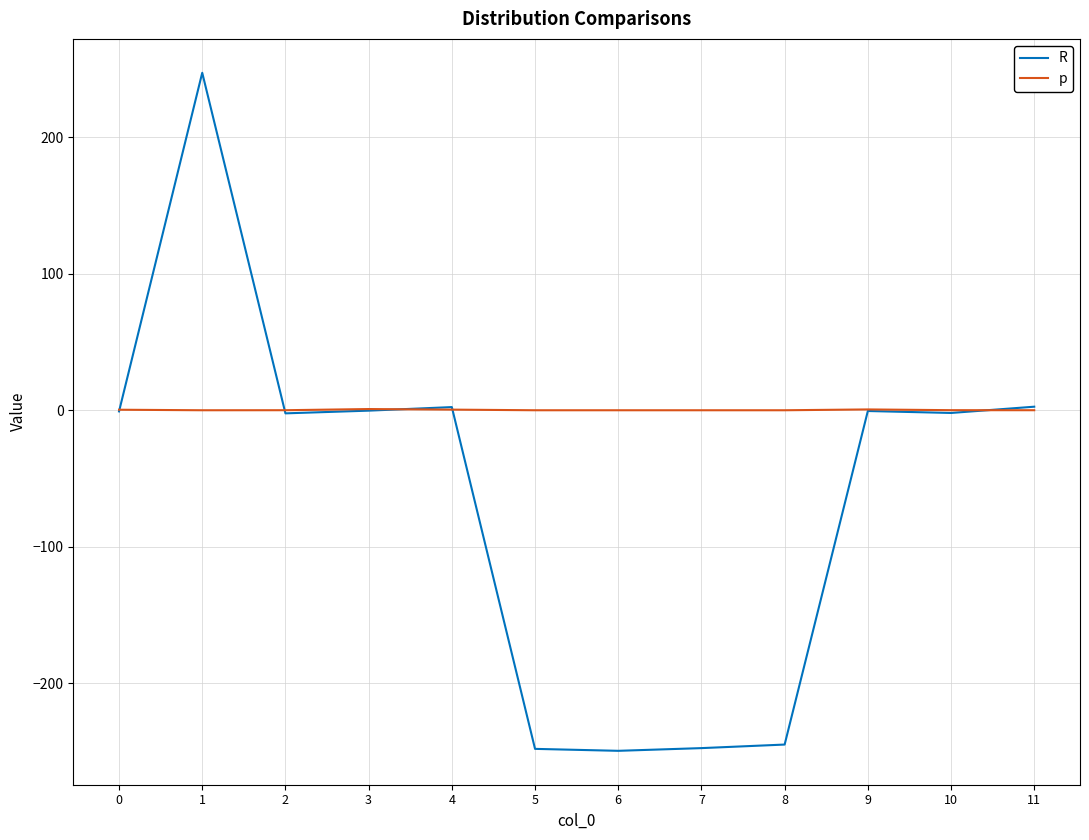

True or false: R has a value of 159.0 at 1.

False